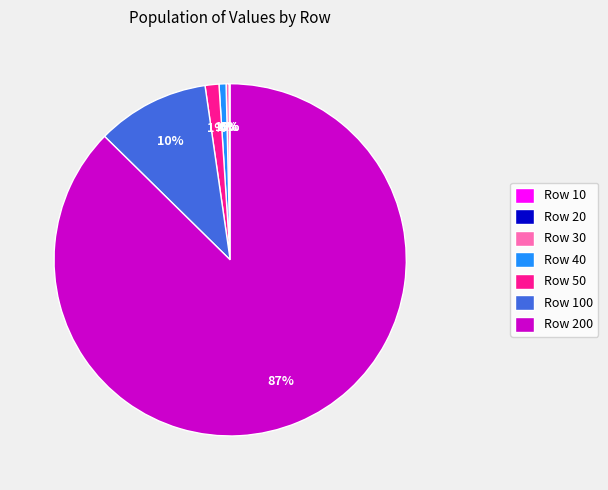

Is there a majority slice in this chart?

Yes